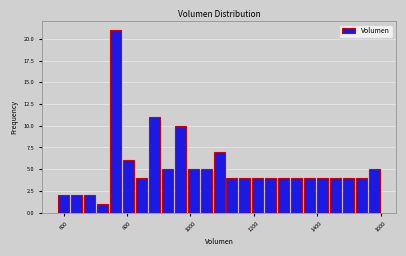

Read against the x-axis, roughly where is the centre of the tallest bar?

760